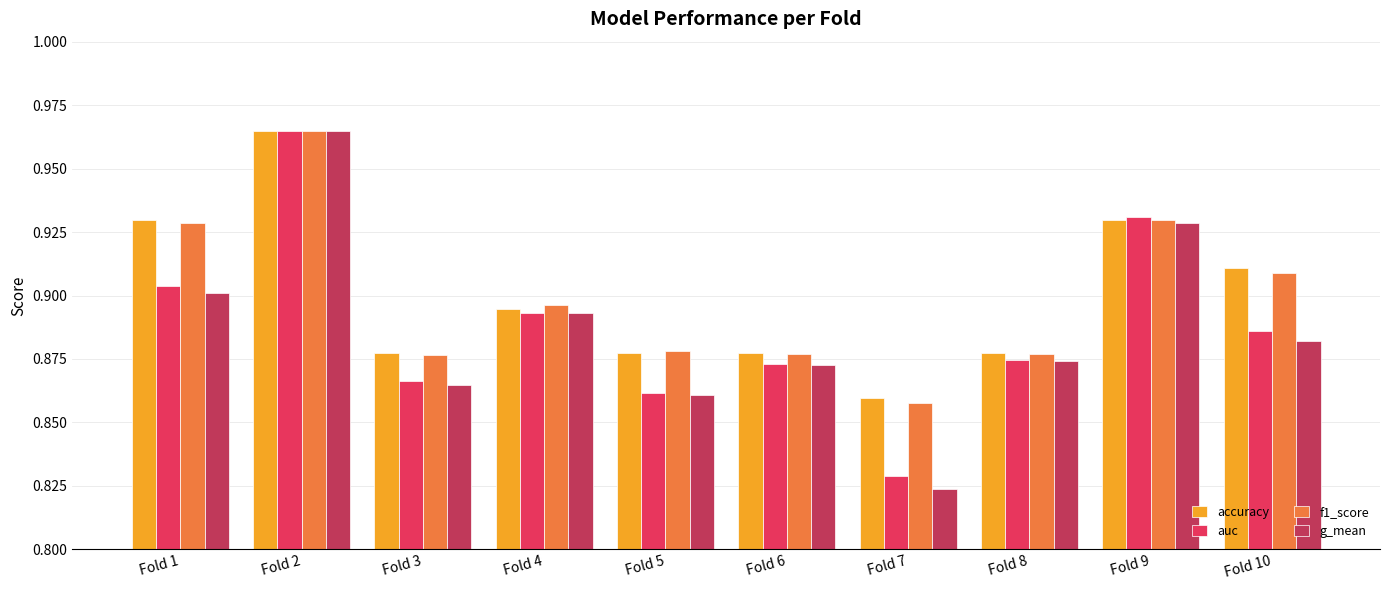

What is the difference between the second highest and minimum values in the g_mean series?

0.1